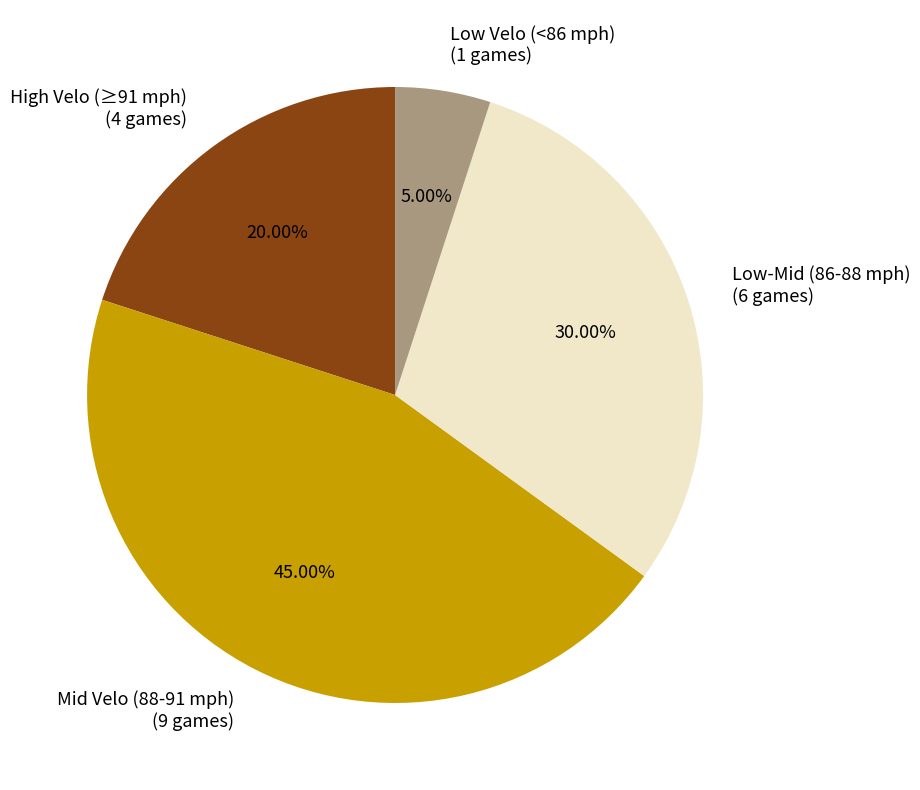

Is High Velo (≥91 mph) (4 games) the majority of the pie?

No